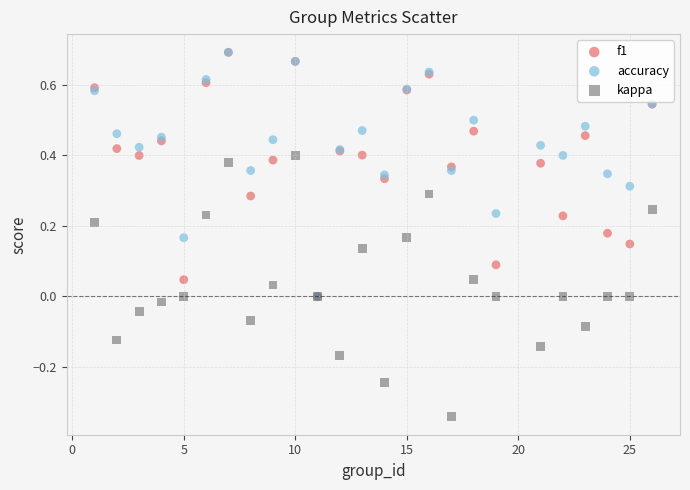

Which series has the widest spread of Y values?

kappa